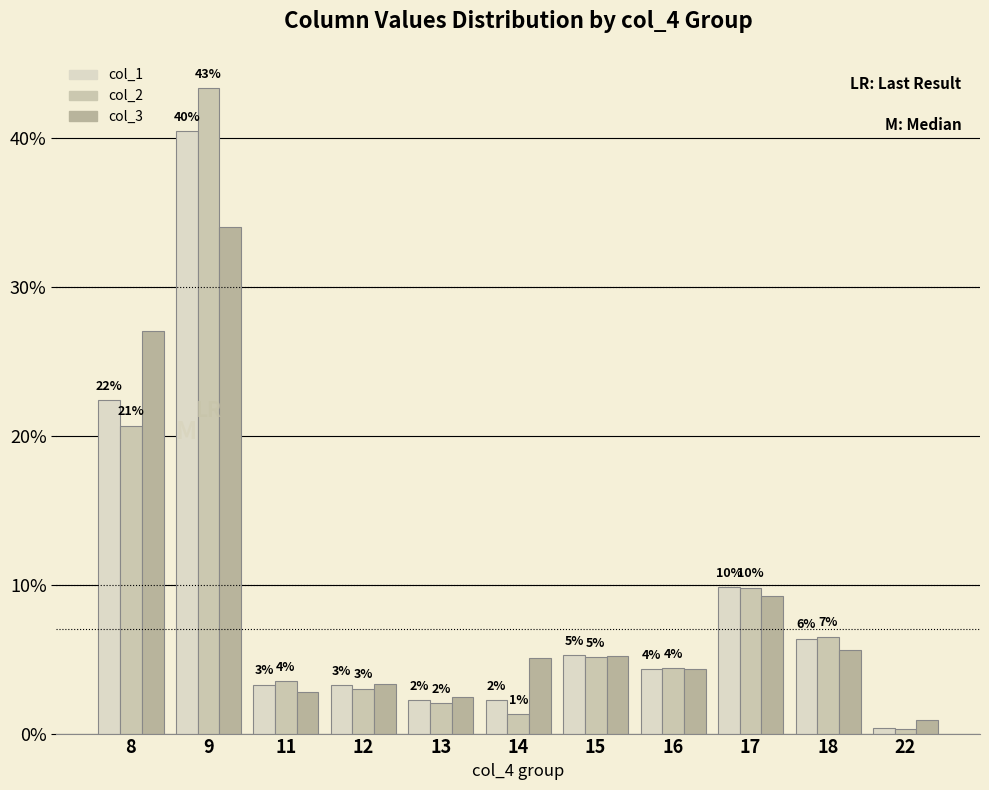

Does the chart contain stacked bars?

No